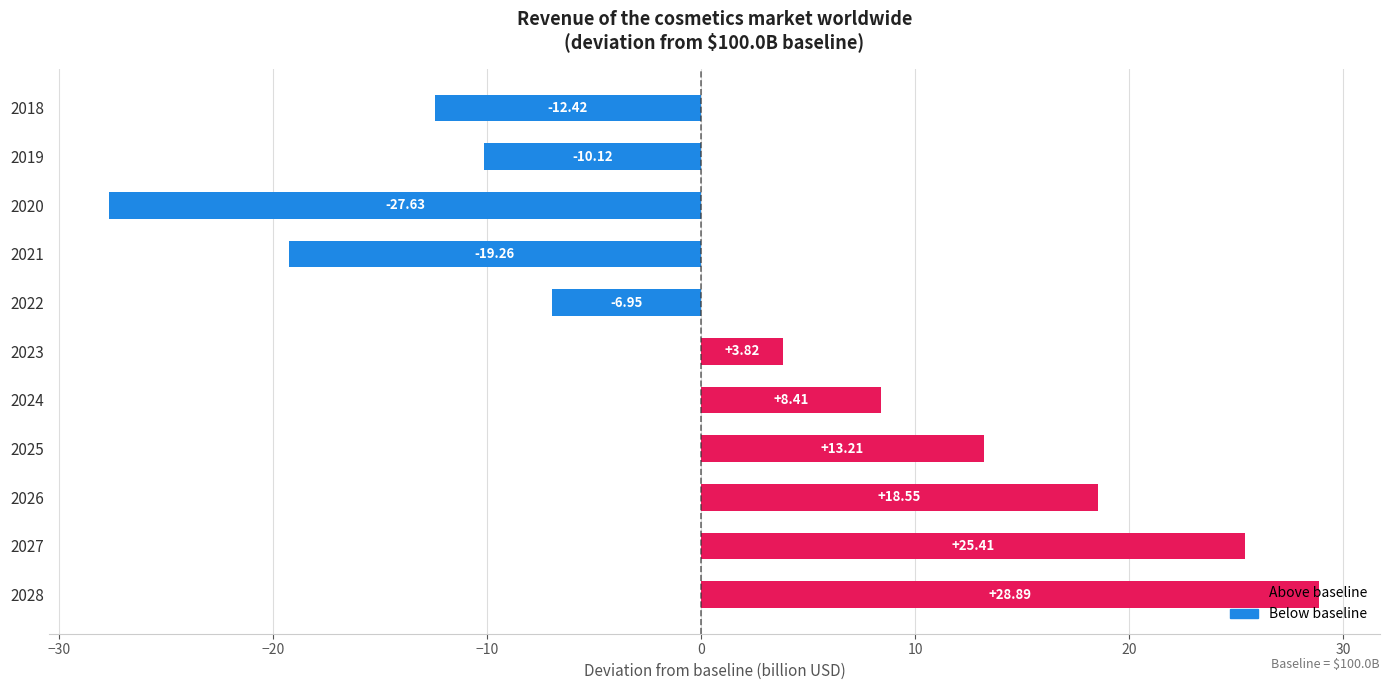

What is the sum of all values?

21.9